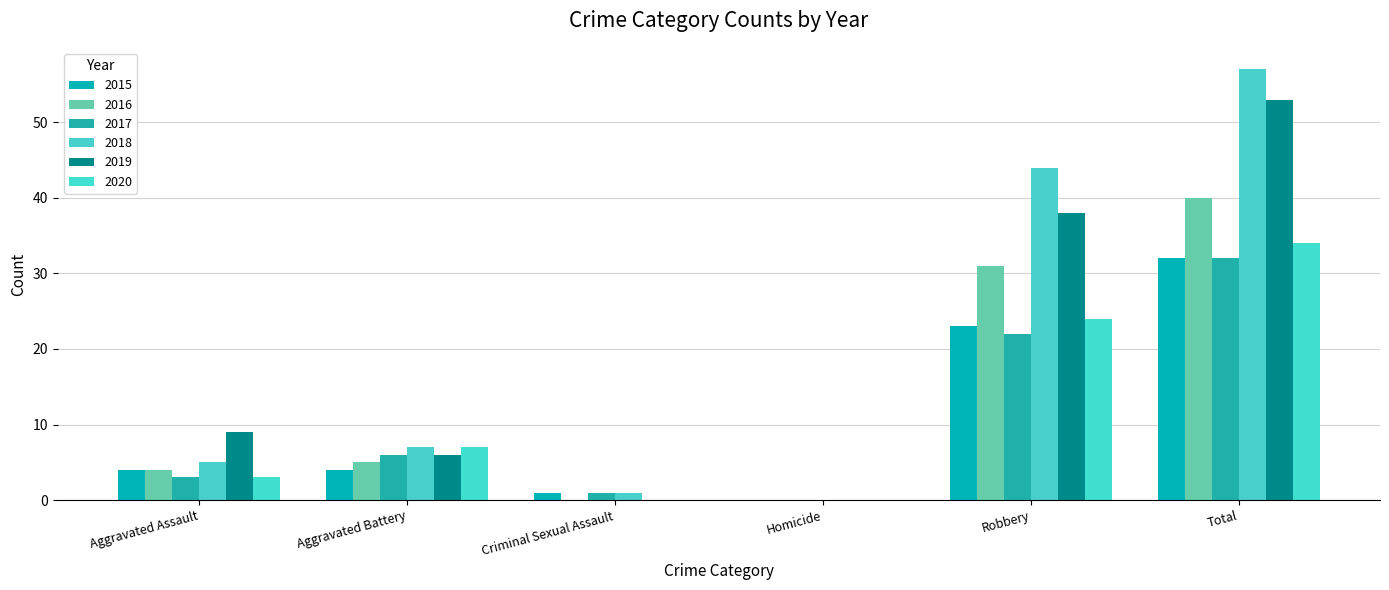

Does the chart contain stacked bars?

No